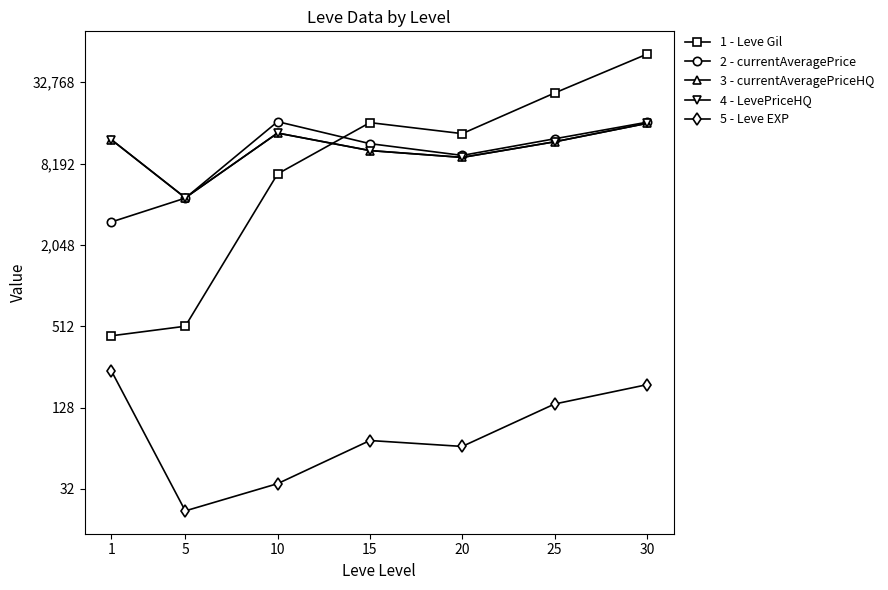

Which series ends up on top after the final intersection of currentAveragePrice and Leve Gil?

Leve Gil